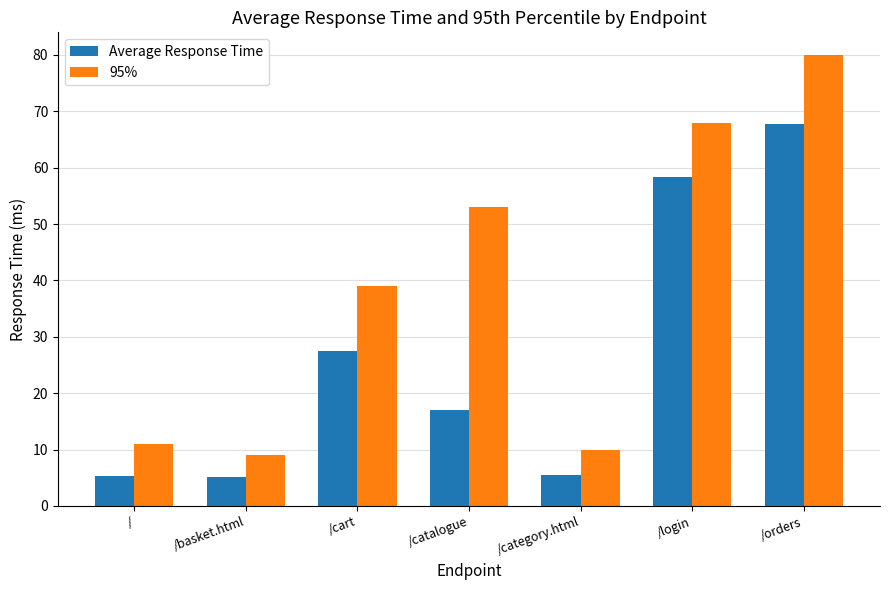

What is the total value across all series at /catalogue?

70.0